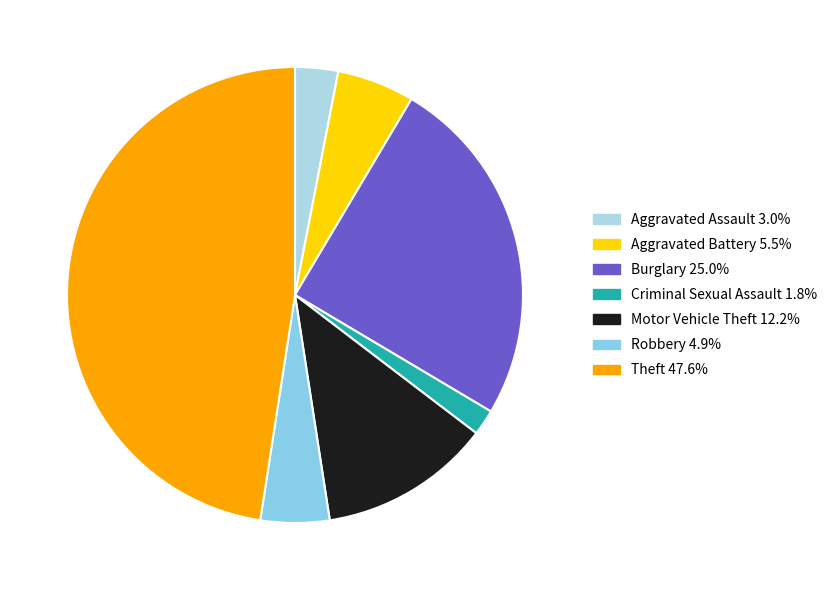

Combined, do Motor Vehicle Theft and Aggravated Battery account for over 50%?

No